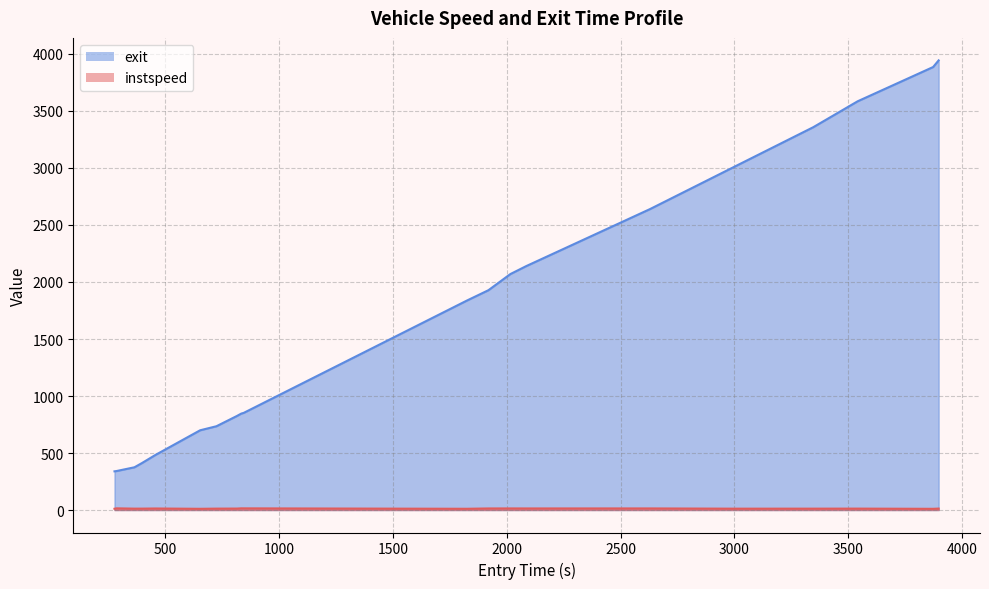

List the series in order of their overall mean, highest first.

exit, instspeed